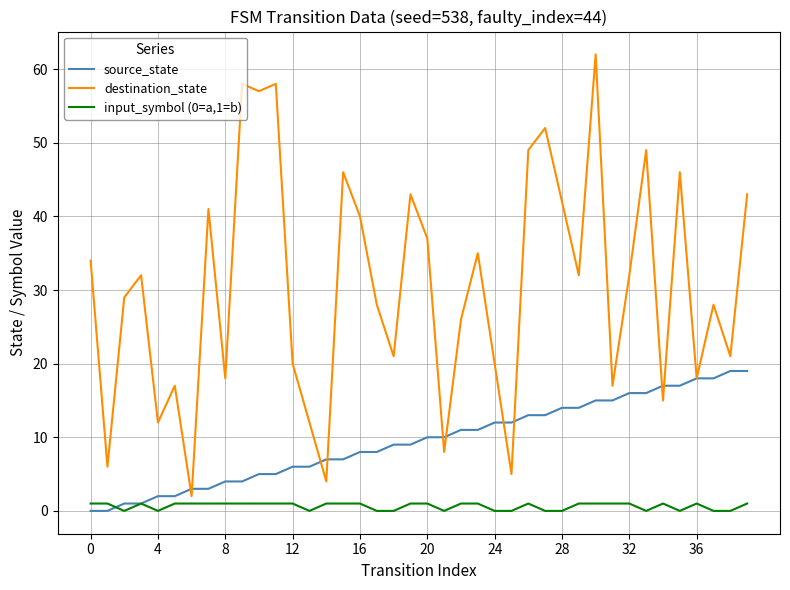

What is the greatest value displayed?

62